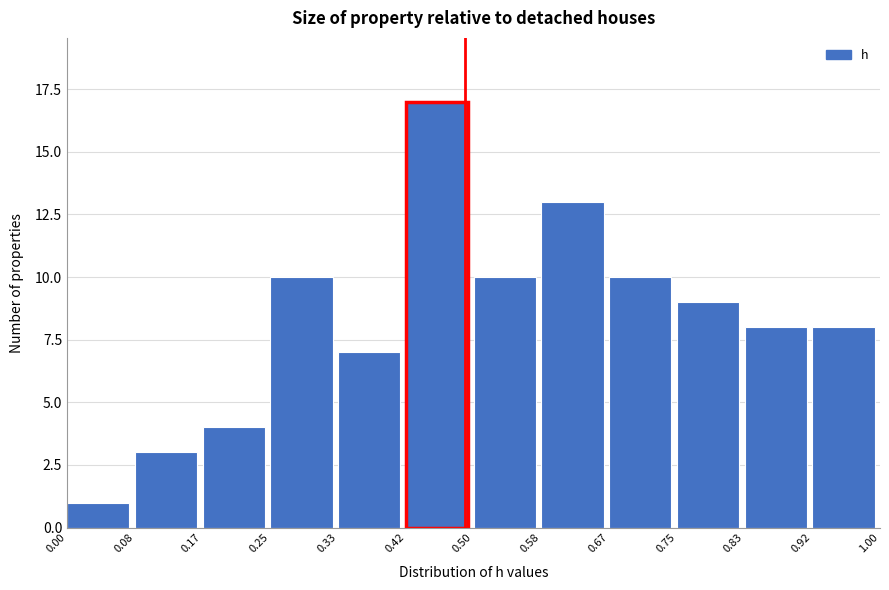

Over which range of the x-axis is the bar tallest?

0.42 to 0.50